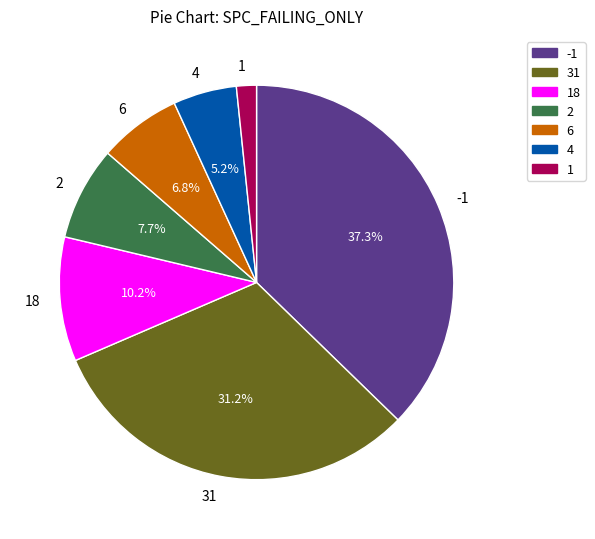

Which slice is the largest?

-1